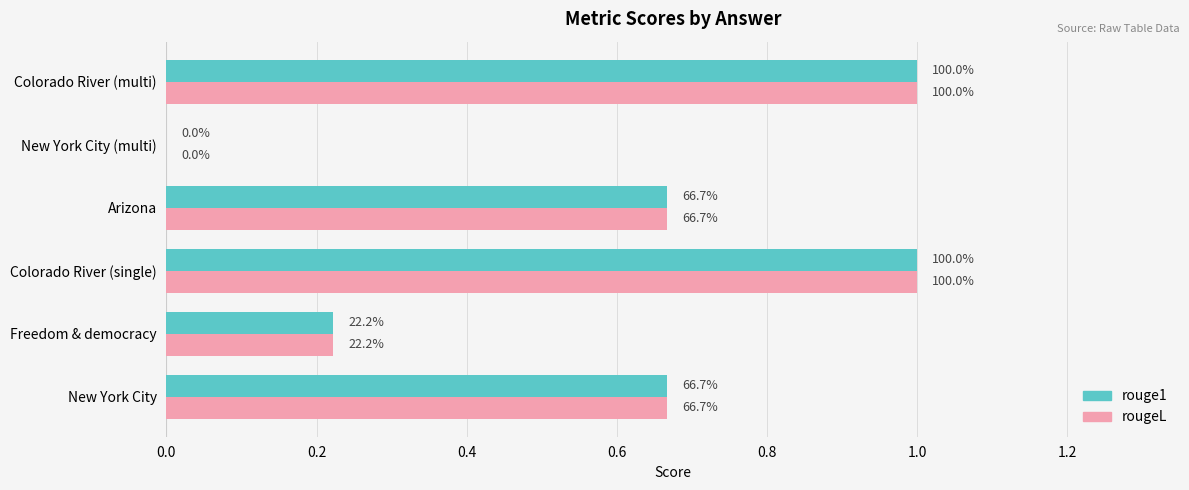

What are all the series names shown in the legend?

rouge1, rougeL